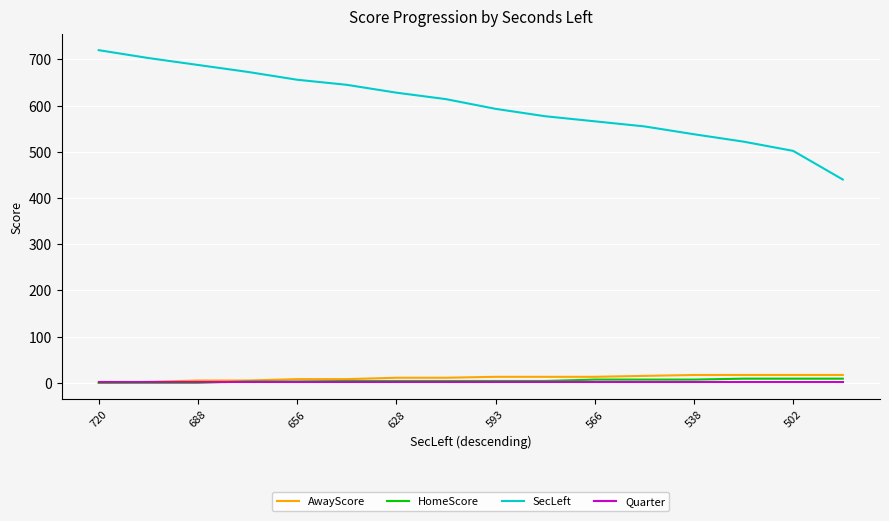

What is the highest value of the SecLeft series?

720